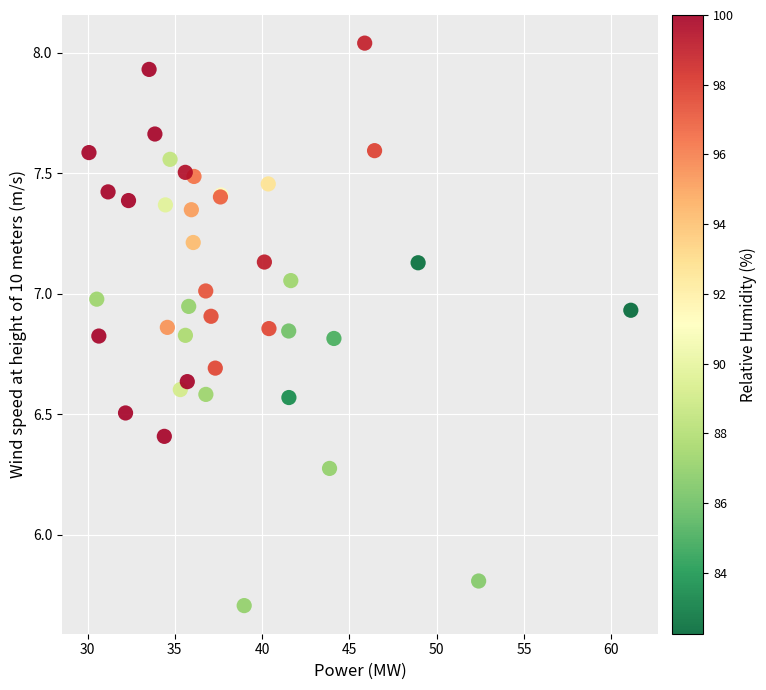

What Y value in the scatter plot is closest to 6?

5.8